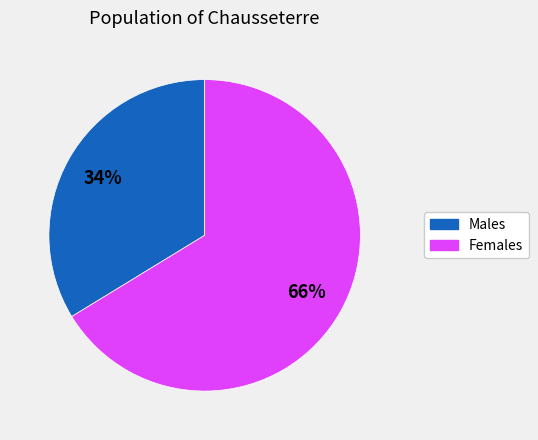

Is there any slice that represents more than half of the pie?

Yes